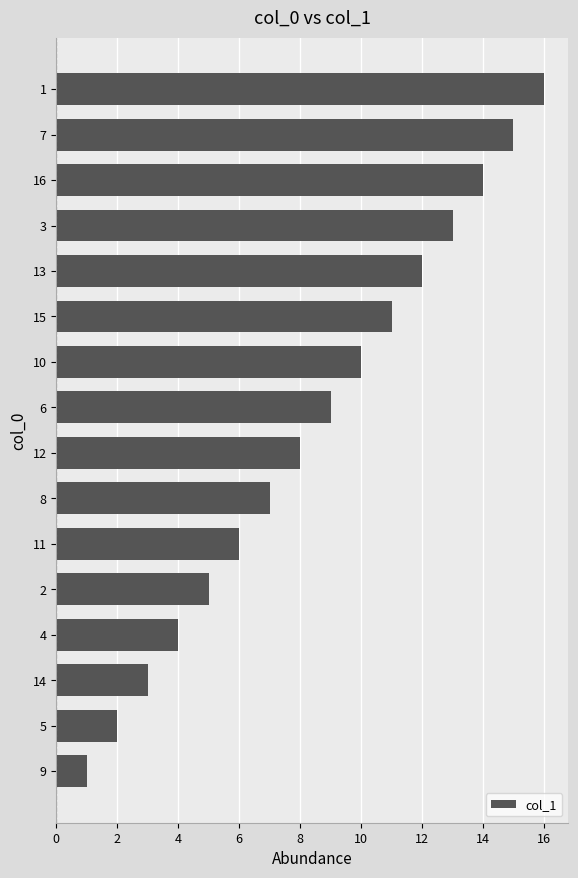

The chart shows a value of 2 at 12. True or false?

False